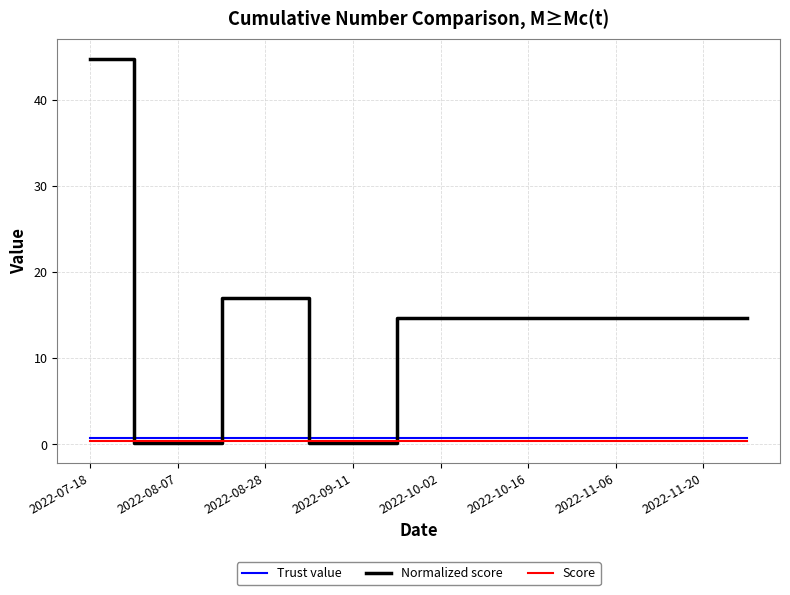

Which series has the largest range (max minus min)?

Normalized score